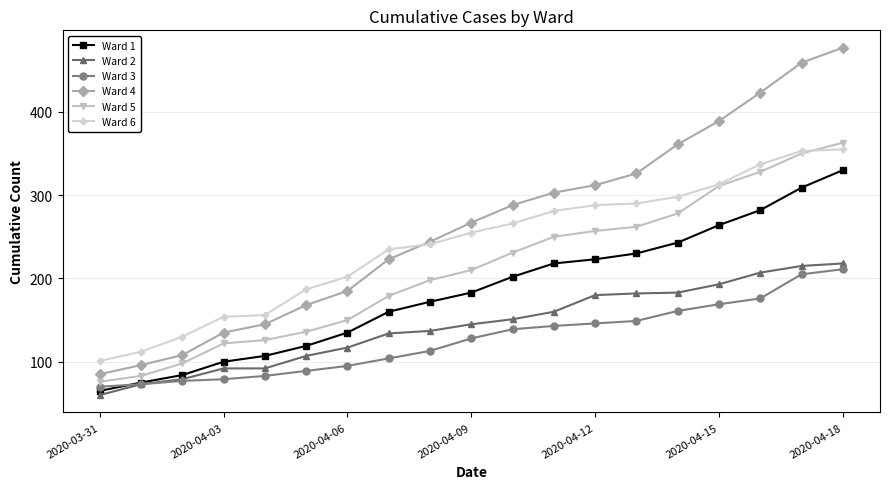

Which series has the widest spread of values?

Ward 4